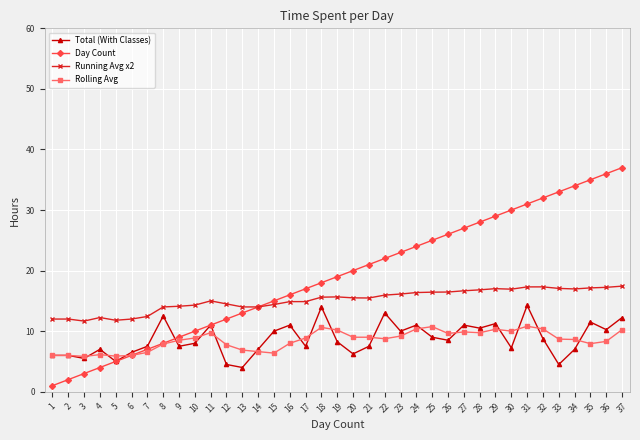

True or false: Running Avg x2 and Rolling Avg cross at least once.

False